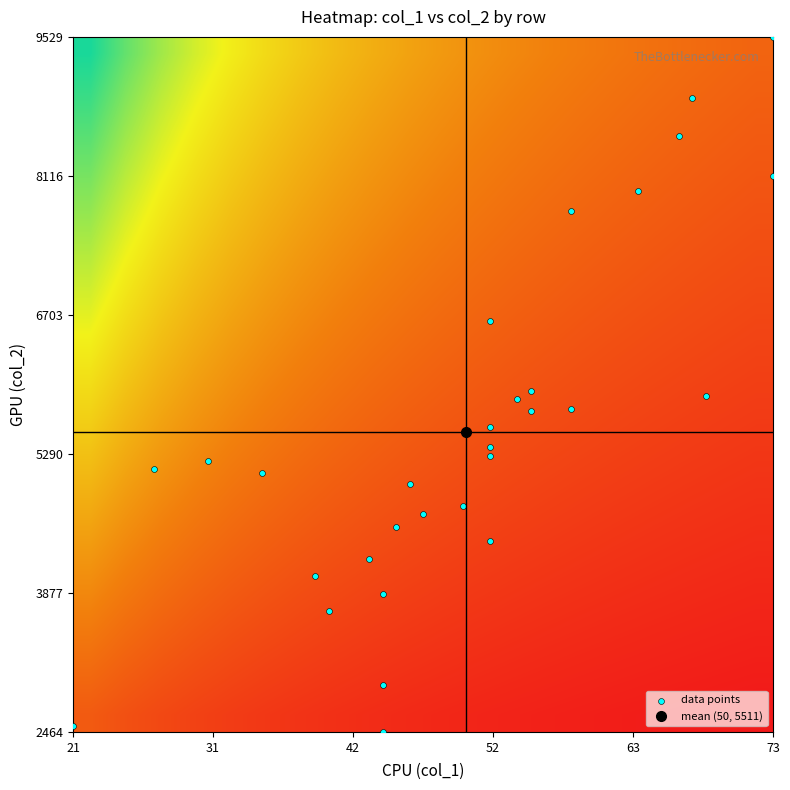

What is the minimum value shown in the chart?

2464